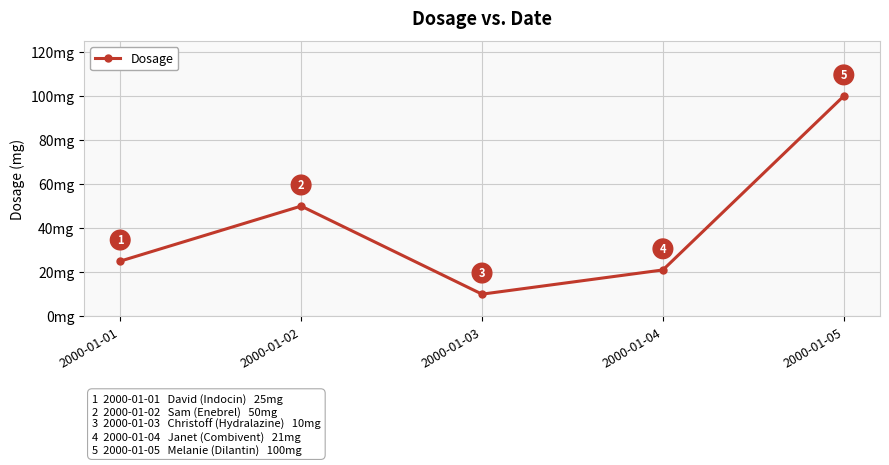

How many data points are less than 25?

2